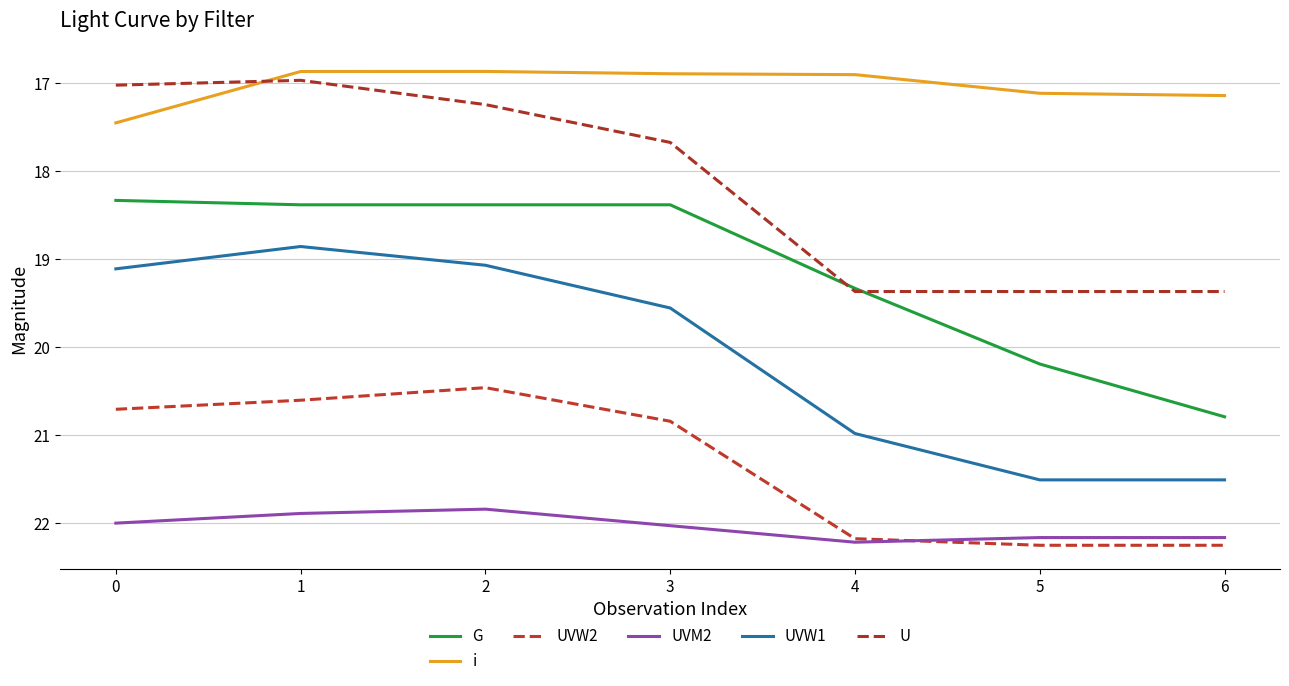

What is the difference between the highest and lowest values at 3?

5.1